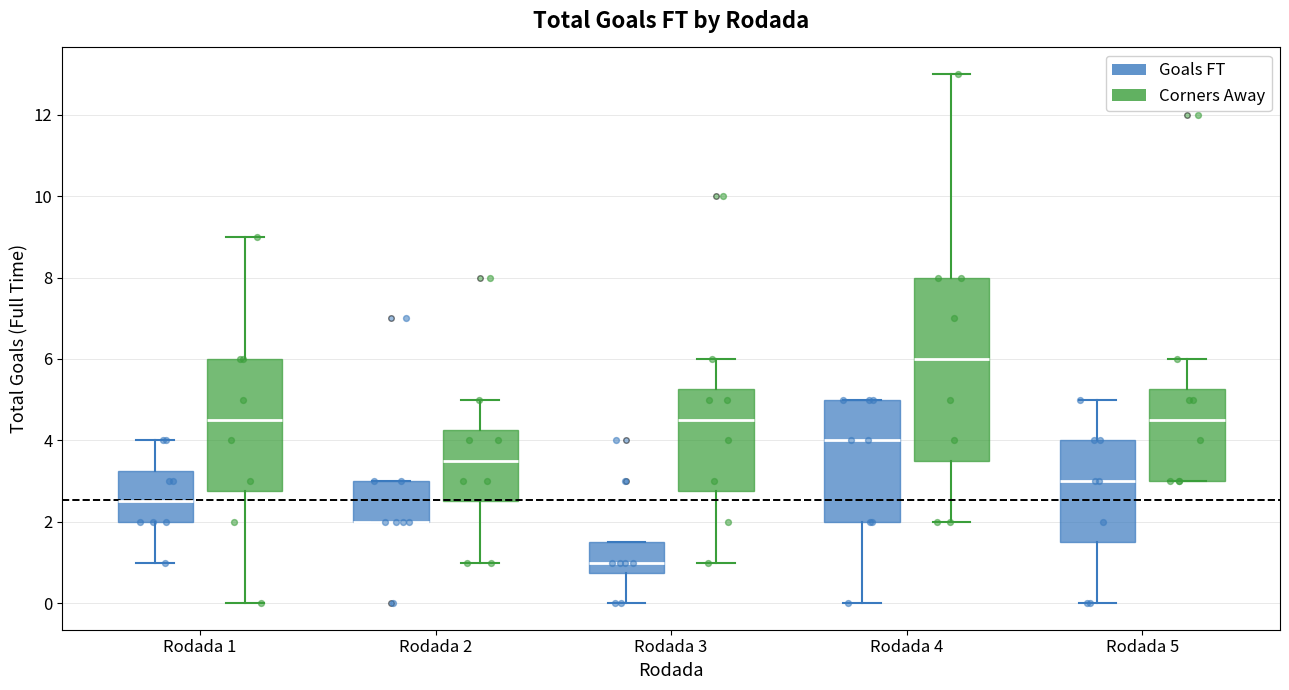

Which box is the tallest, from its lower edge to its upper edge?

Rodada 4 (Corners Away)